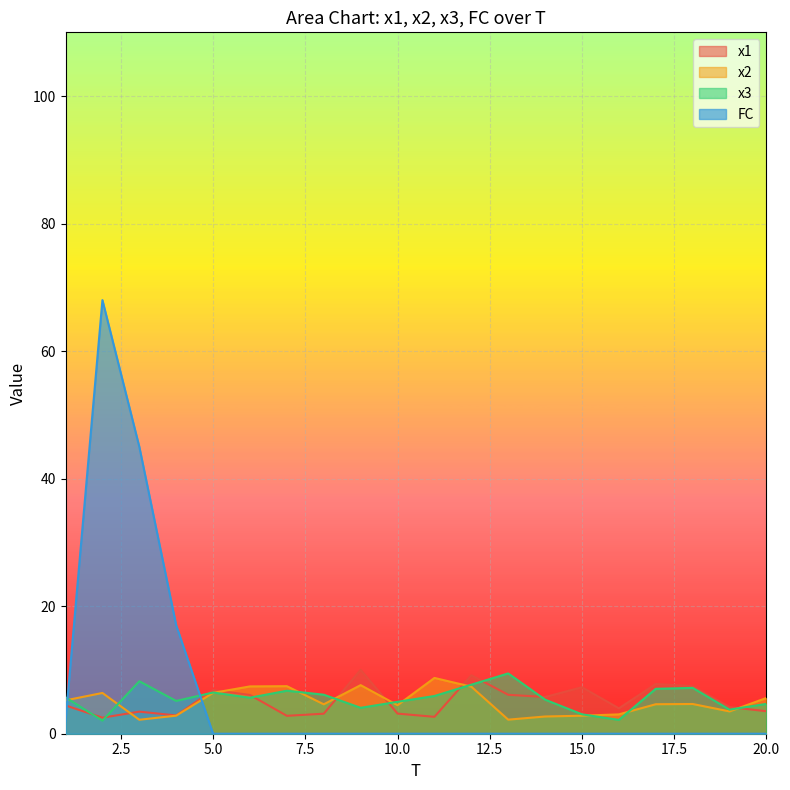

At 19, list the series in order from largest to smallest.

x1, x3, x2, FC